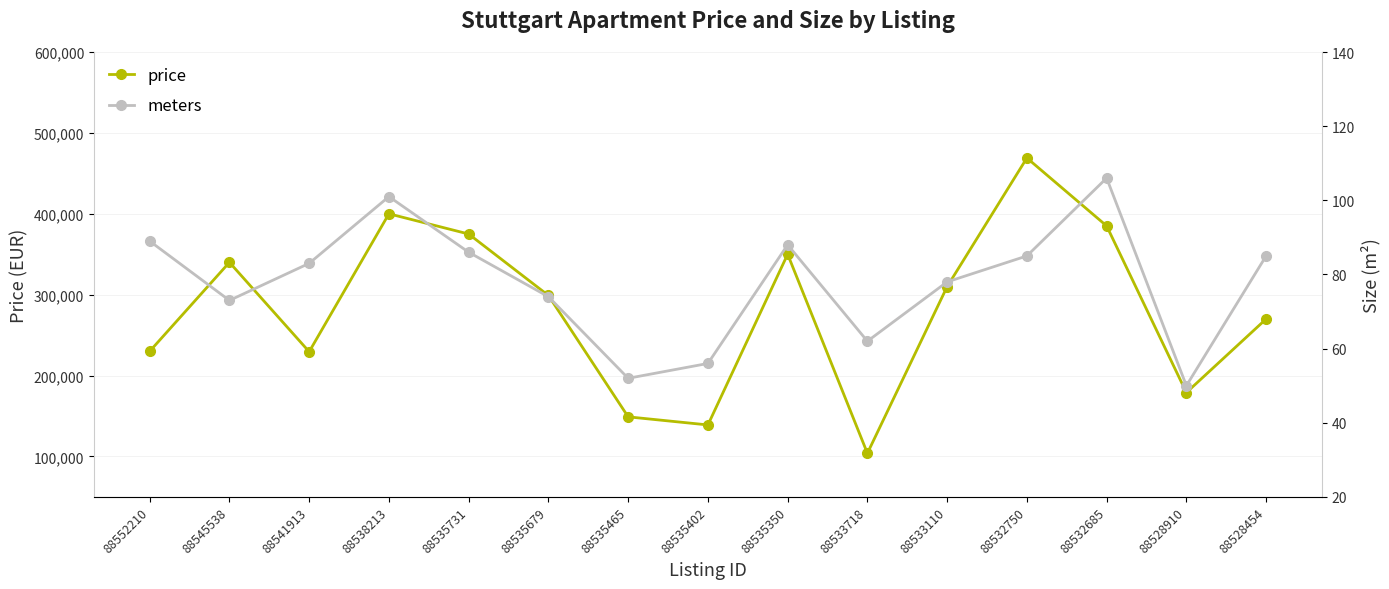

True or false: meters and price intersect in this chart.

False